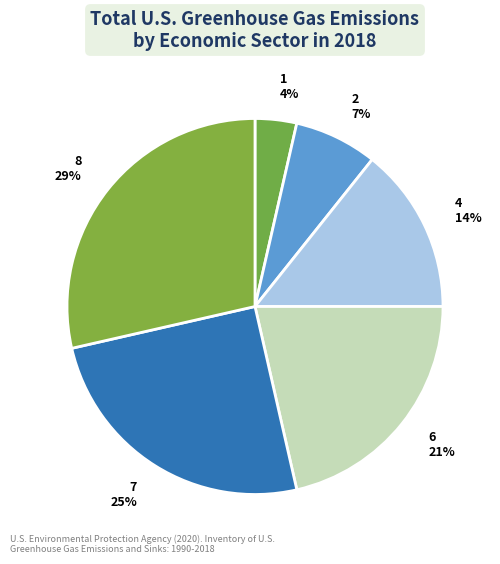

Is there any slice that represents more than half of the pie?

No